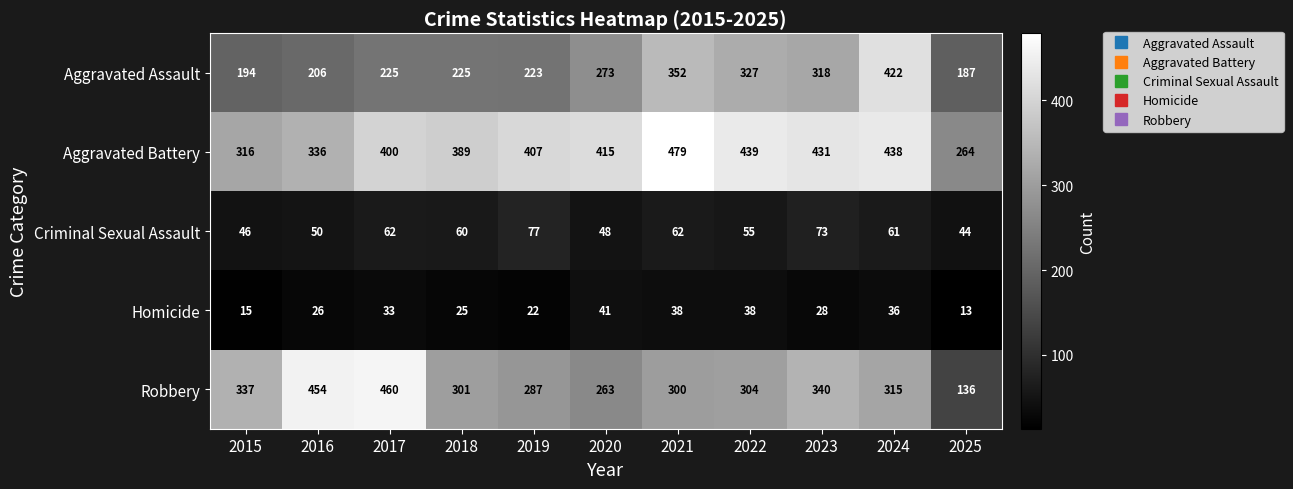

What value does the Homicide series have at 2023?

28